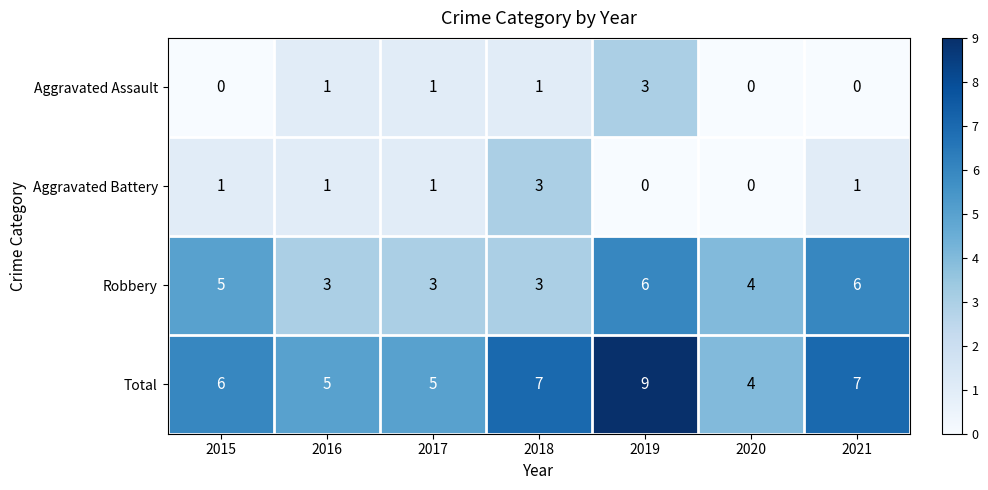

What is the sum of the Total values at 2021 and 2019?

16